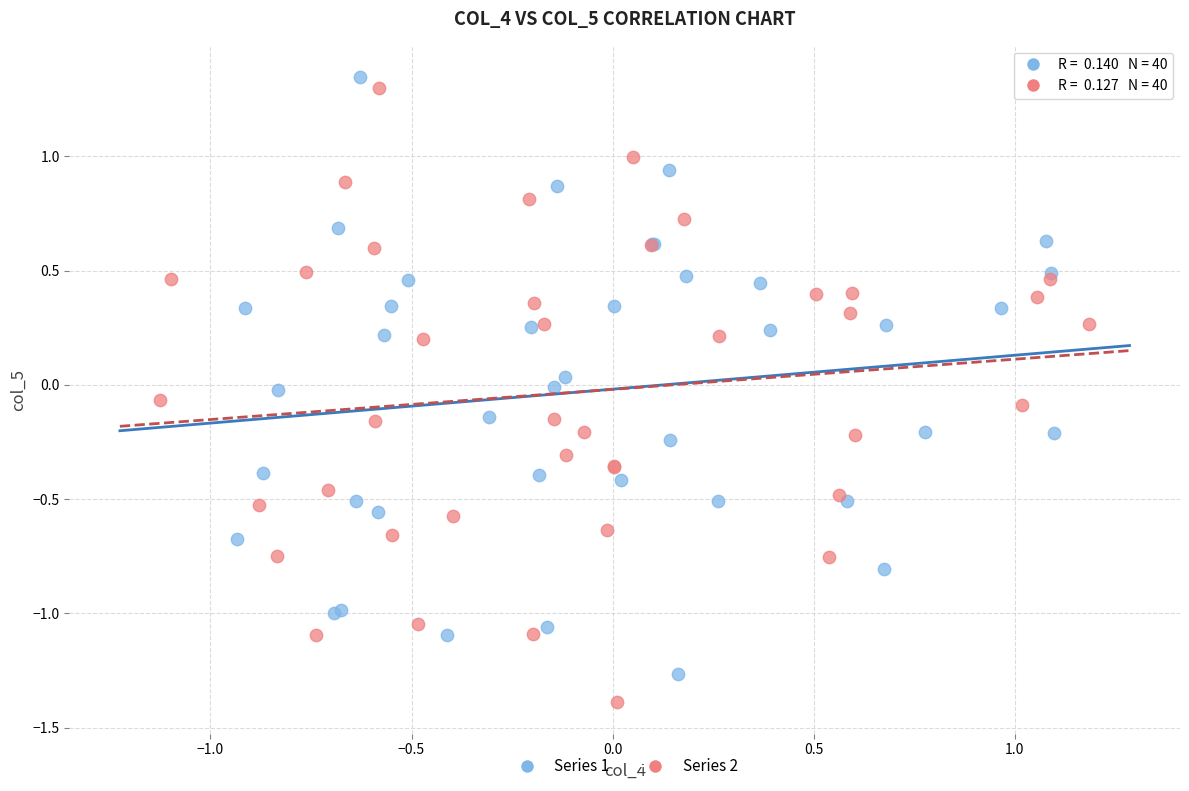

What are all the series names shown in the legend?

Series 1, Series 2